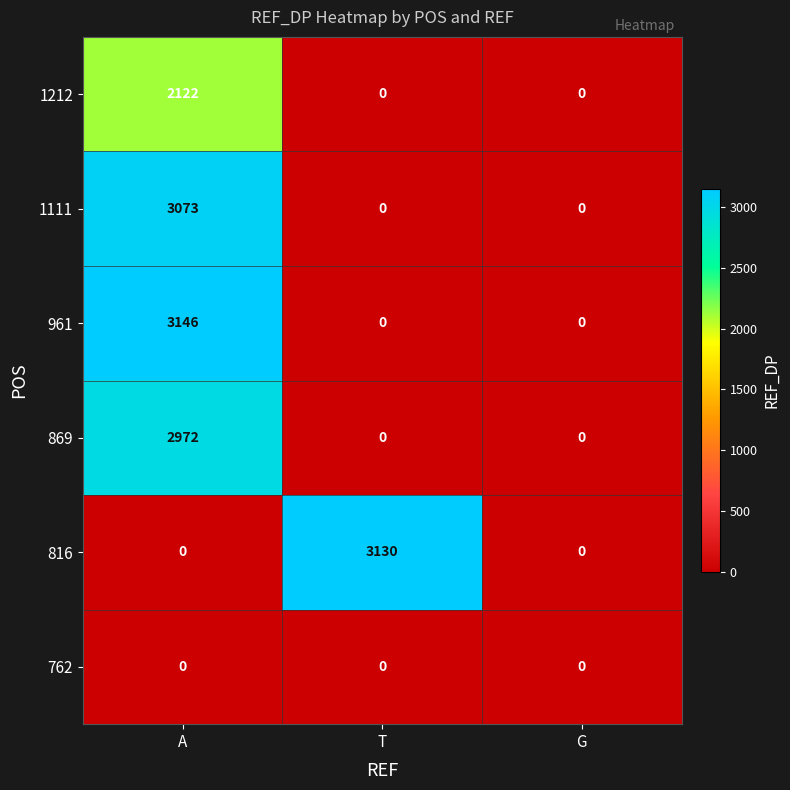

Which series changed the most between T and G?

816